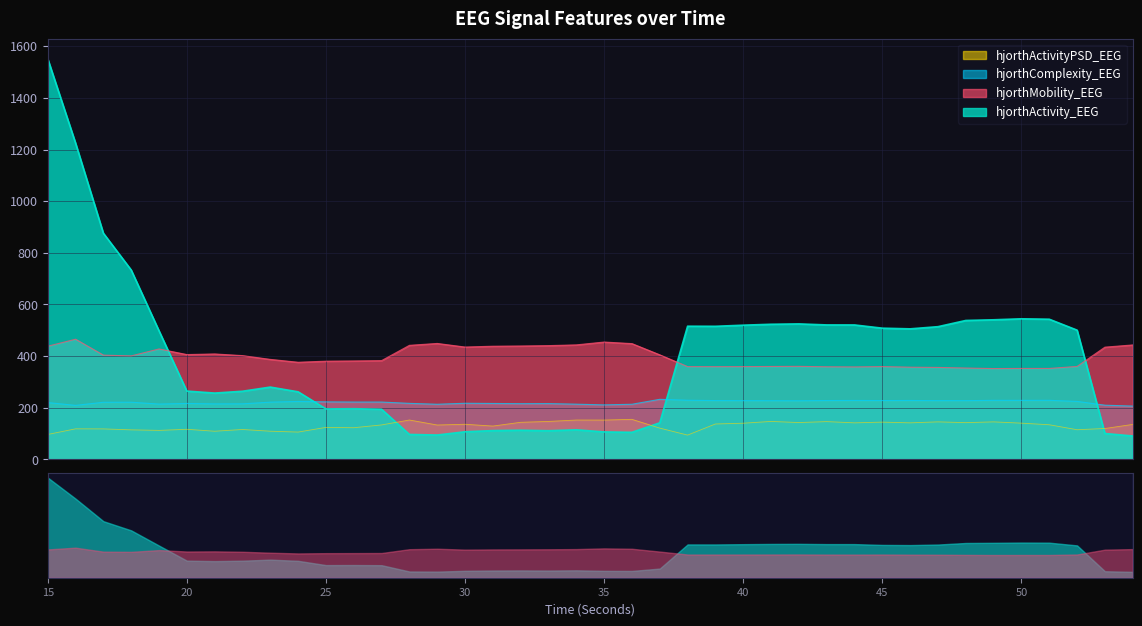

What is the smallest value displayed?

90.7